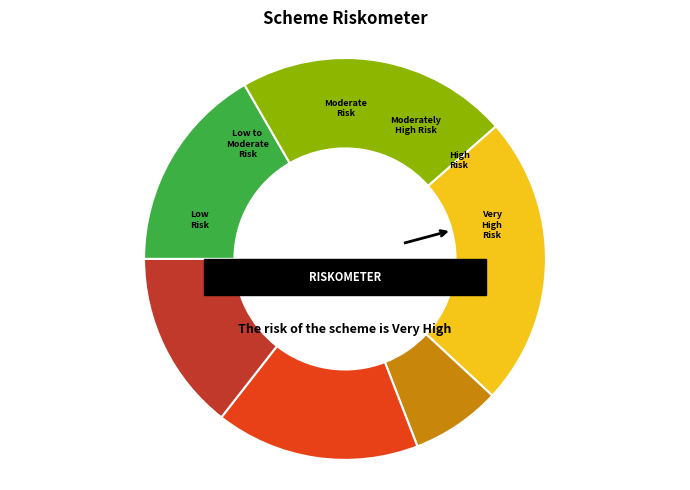

The 4 slice represents 15% of the pie. True or false?

True